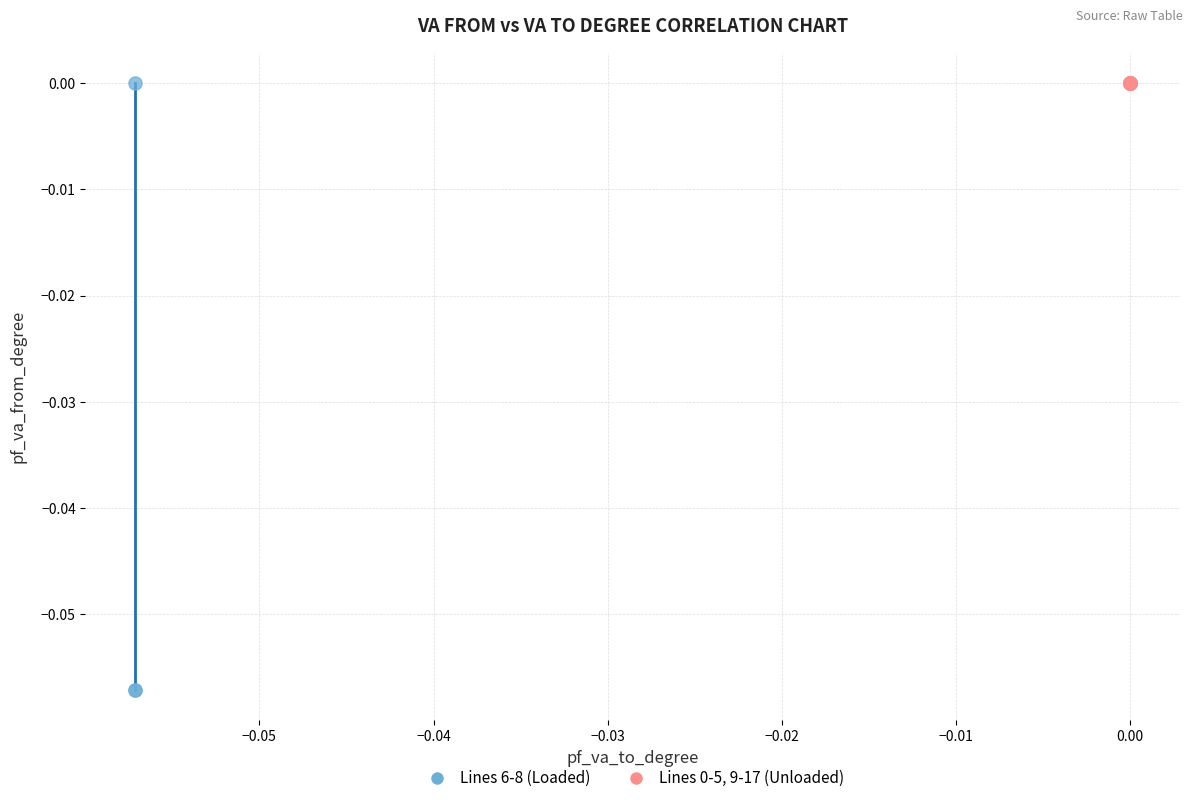

Which series has the widest spread of Y values?

Lines 6-8 (Loaded)